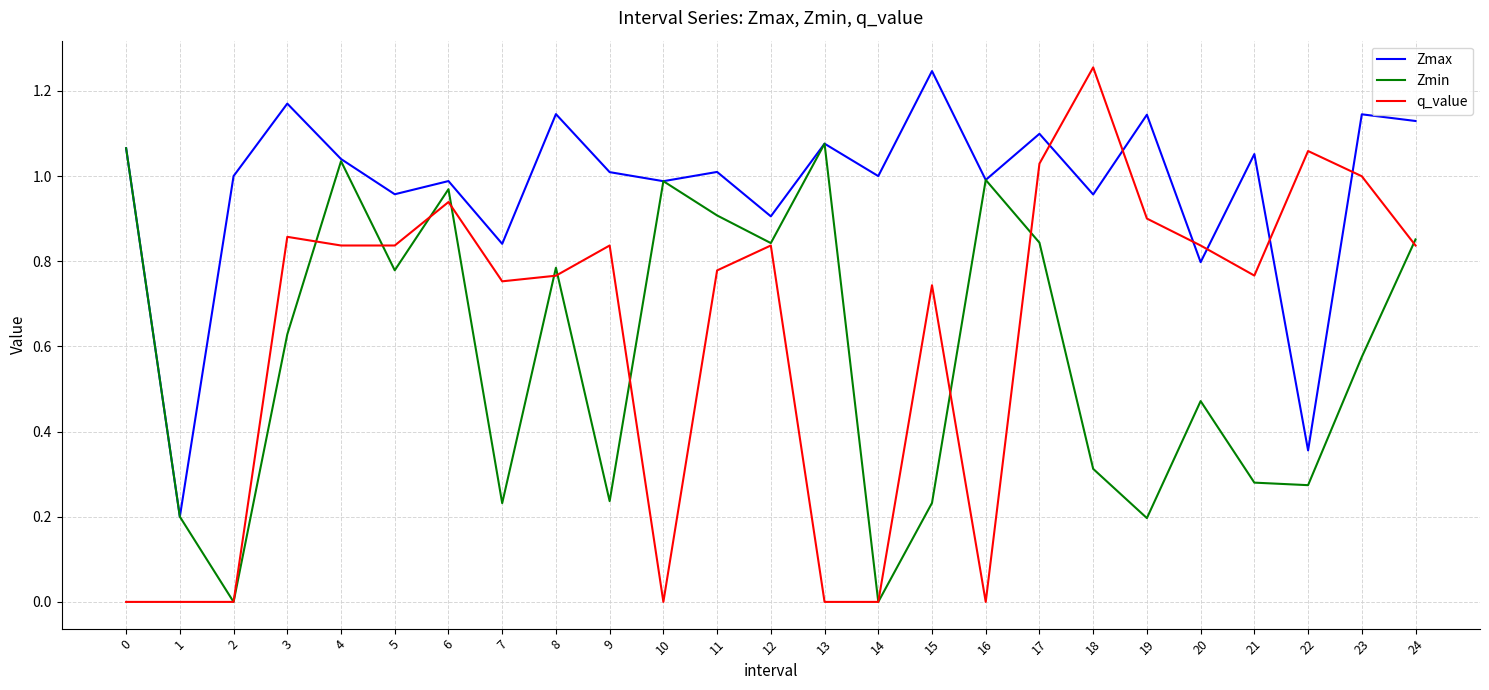

True or false: Zmin has more than 0 interior local peaks.

True